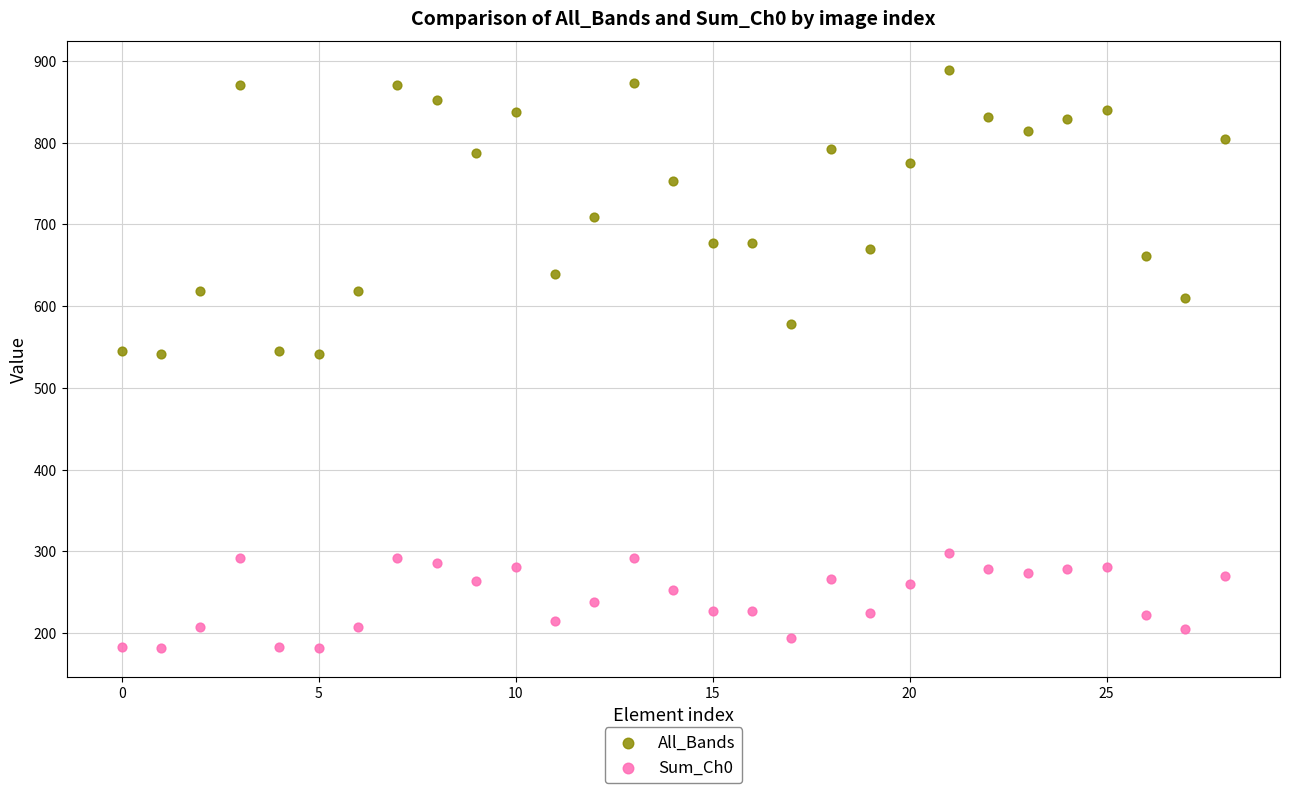

What are all the series names shown in the legend?

All_Bands, Sum_Ch0